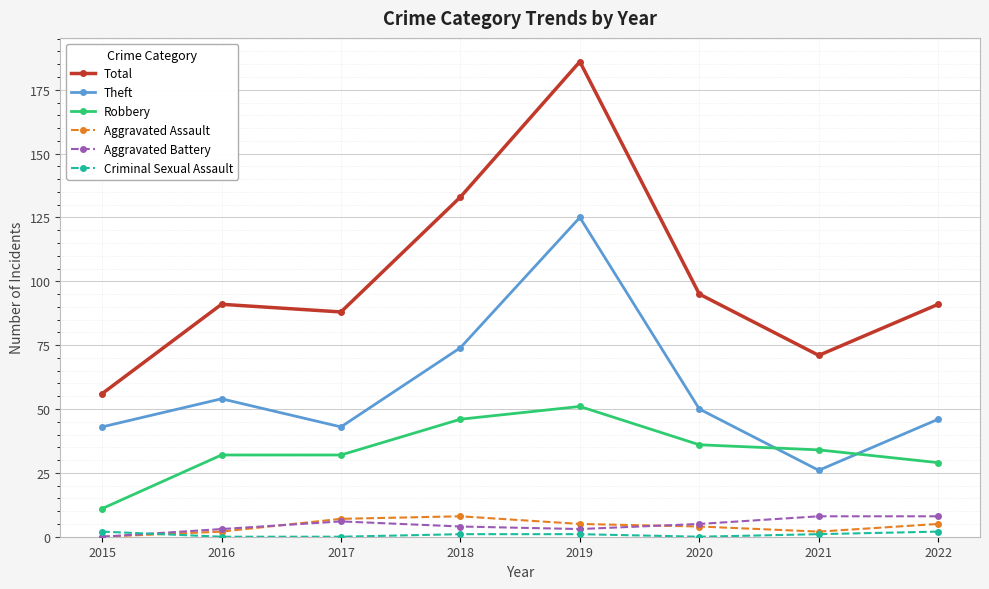

Reading left to right, transcribe all the data shown in this chart.

Total: 2015=56	2016=91	2017=88	2018=133	2019=186	2020=95	2021=71	2022=91
Theft: 2015=43	2016=54	2017=43	2018=74	2019=125	2020=50	2021=26	2022=46
Robbery: 2015=11	2016=32	2017=32	2018=46	2019=51	2020=36	2021=34	2022=29
Aggravated Assault: 2015=0	2016=2	2017=7	2018=8	2019=5	2020=4	2021=2	2022=5
Aggravated Battery: 2015=0	2016=3	2017=6	2018=4	2019=3	2020=5	2021=8	2022=8
Criminal Sexual Assault: 2015=2	2016=0	2017=0	2018=1	2019=1	2020=0	2021=1	2022=2